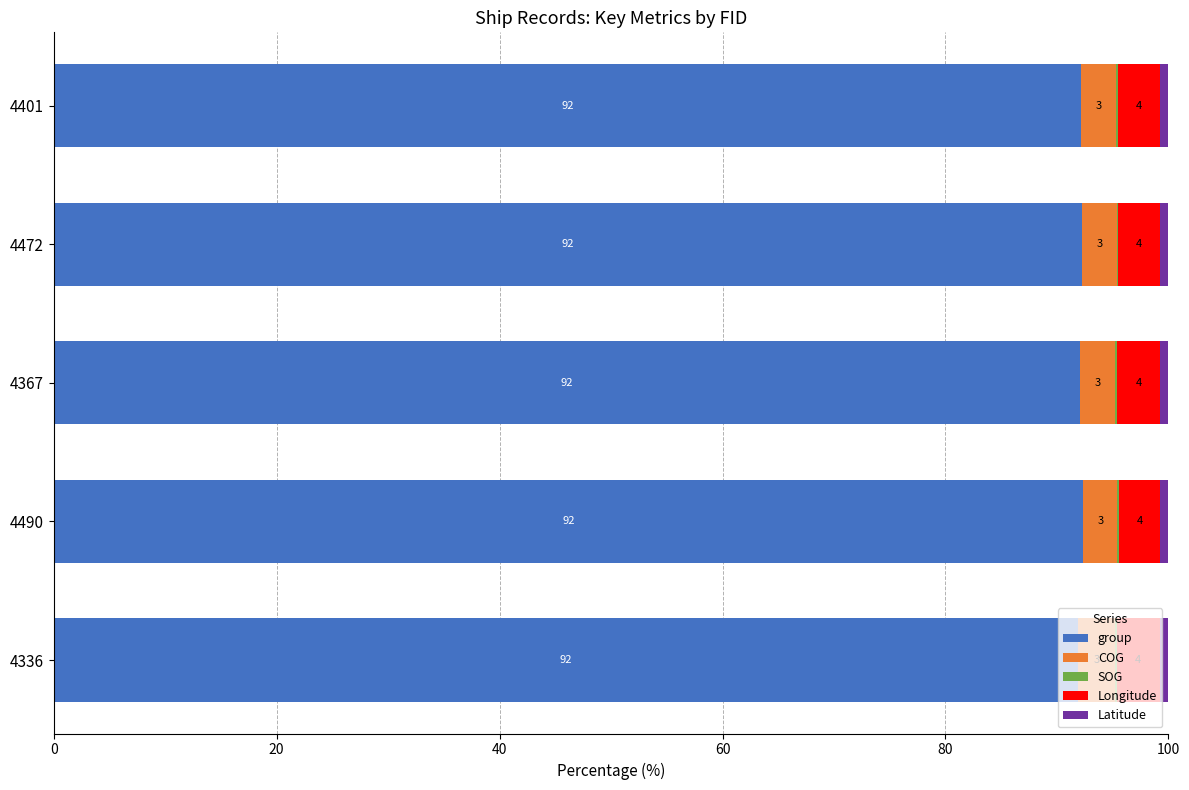

The value of group at 4401 is 92.2. True or false?

True